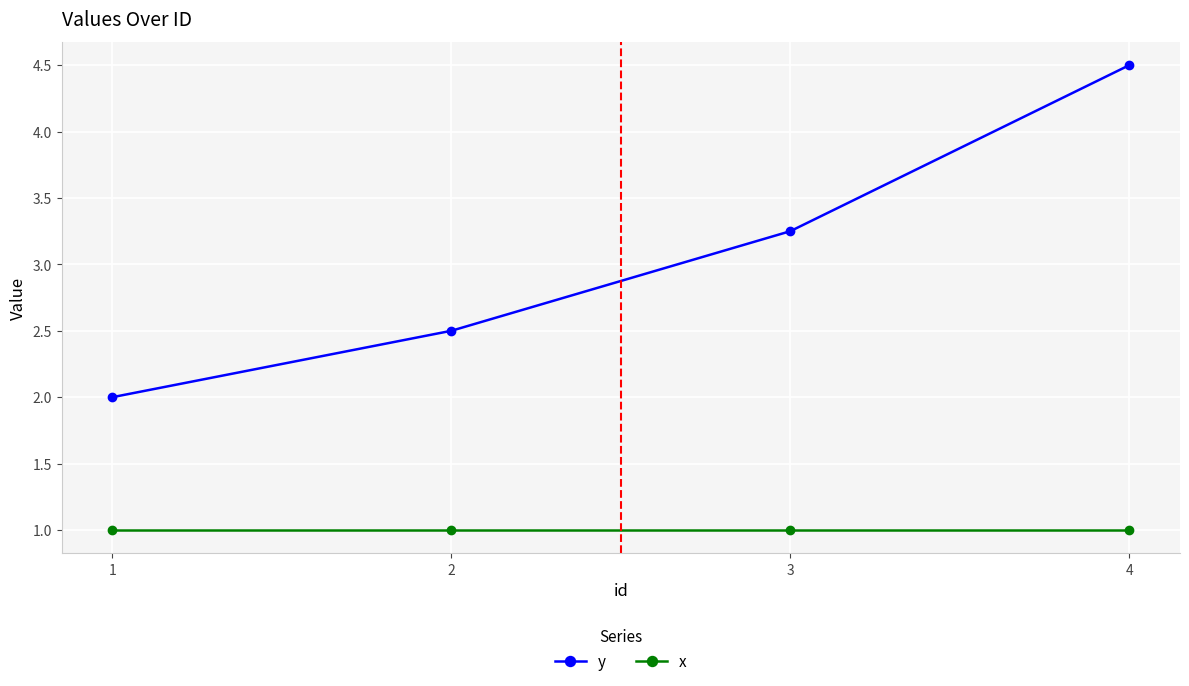

At which label is y closest to 3?

3